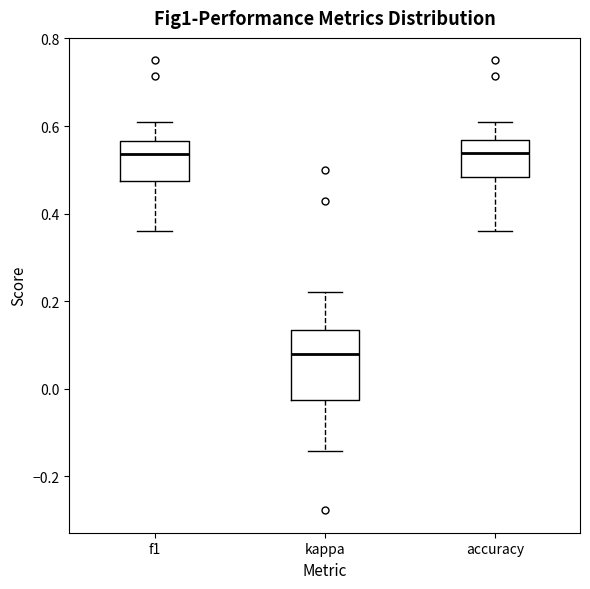

Reading left to right, read every box against the y-axis: the position of its median line, the range the box covers, and the ends of its whiskers. The values are not printed on the chart, so give them approximately, as read against the axis.

f1: median 0.54, box 0.48 to 0.56, whiskers 0.36 to 0.60
kappa: median 0.08, box -0.02 to 0.14, whiskers -0.14 to 0.22
accuracy: median 0.54, box 0.48 to 0.56, whiskers 0.36 to 0.60